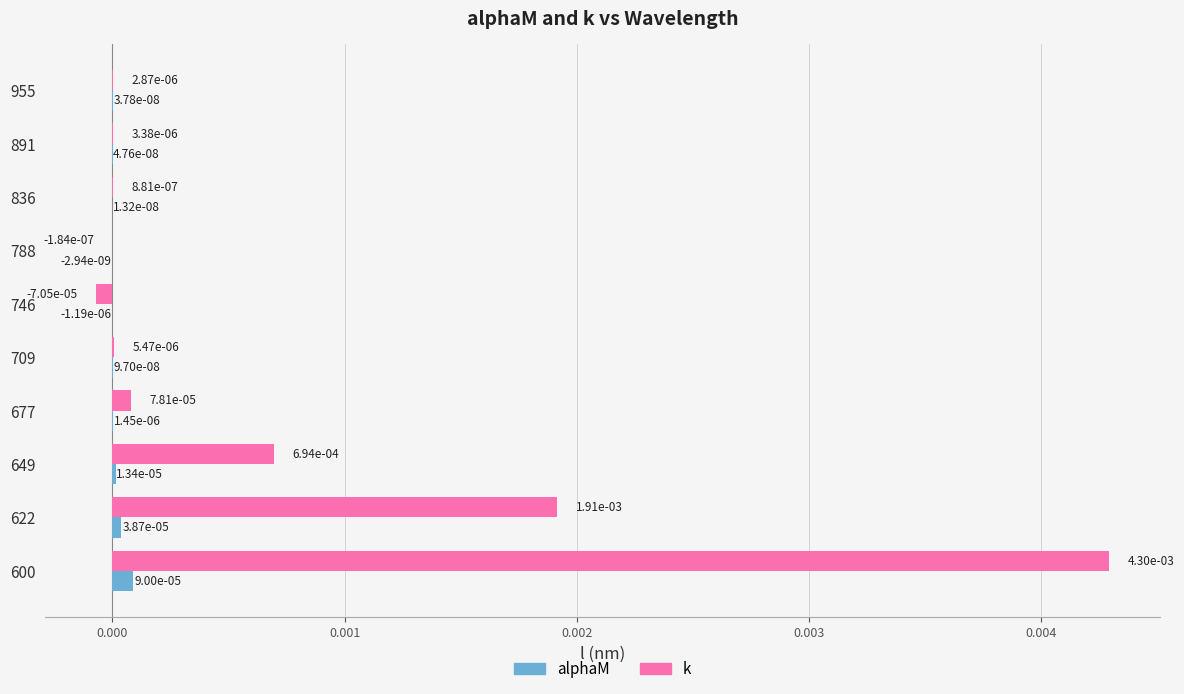

At which category is the sum across all series the highest?

600